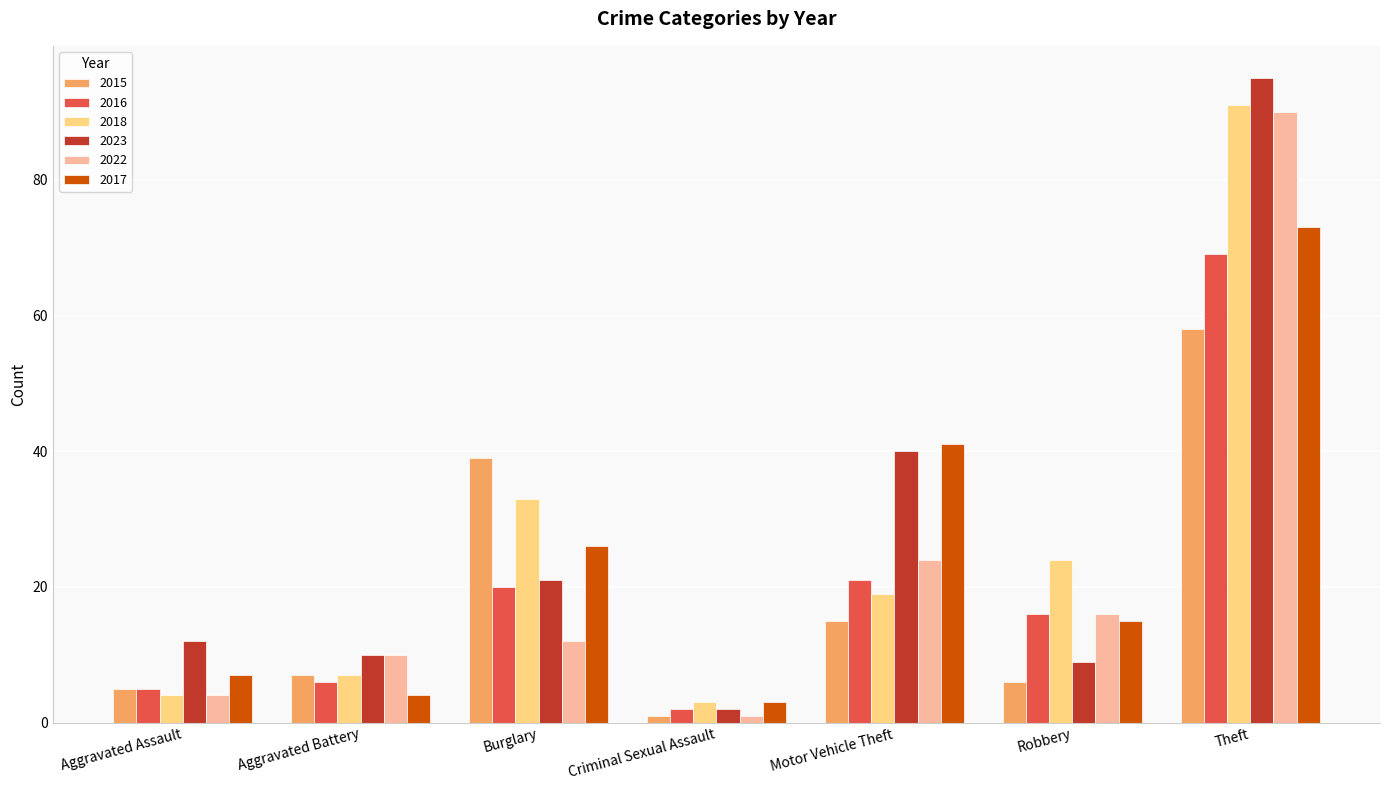

Which series has the widest spread of values?

2023